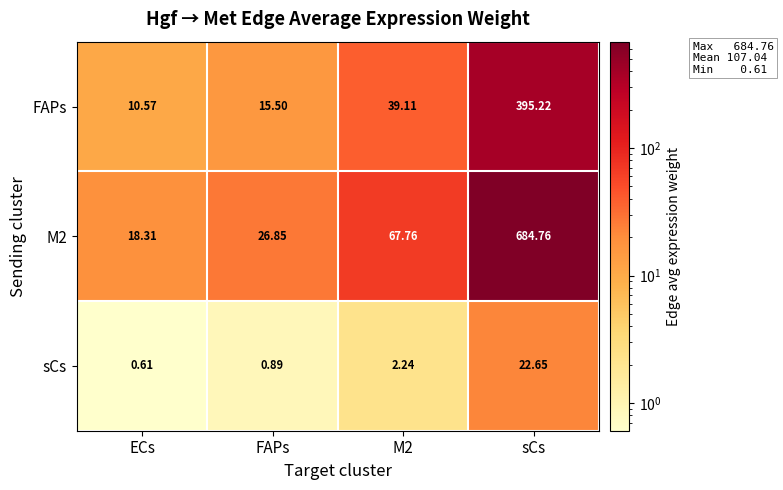

How many distinct data groups are displayed?

3